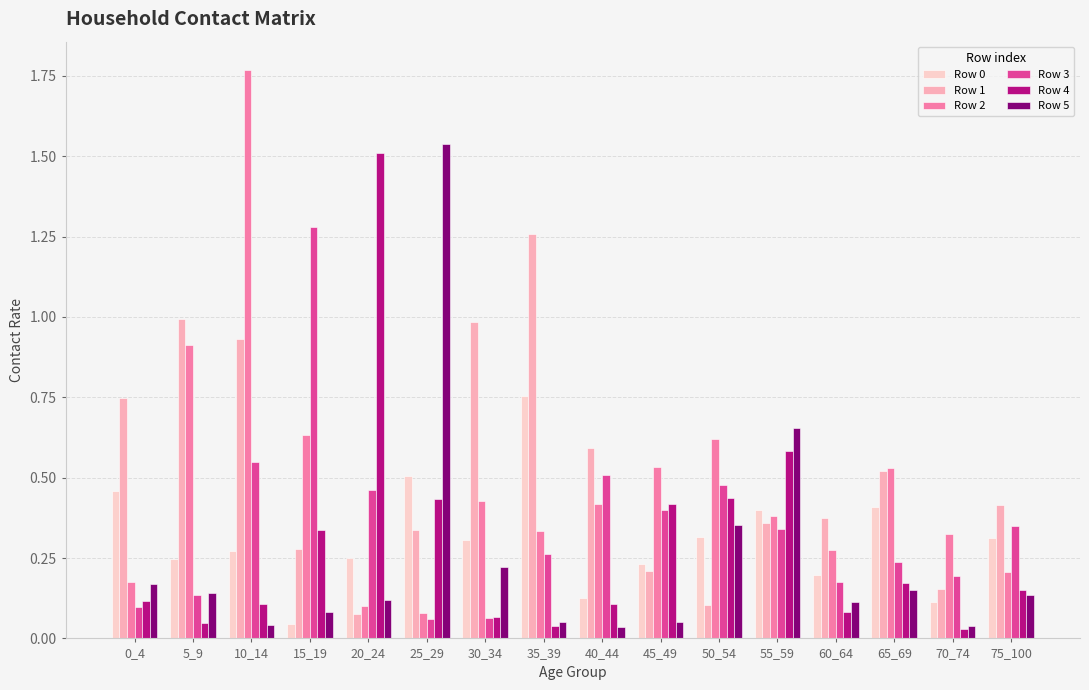

Which series has the largest range (max minus min)?

Row 2